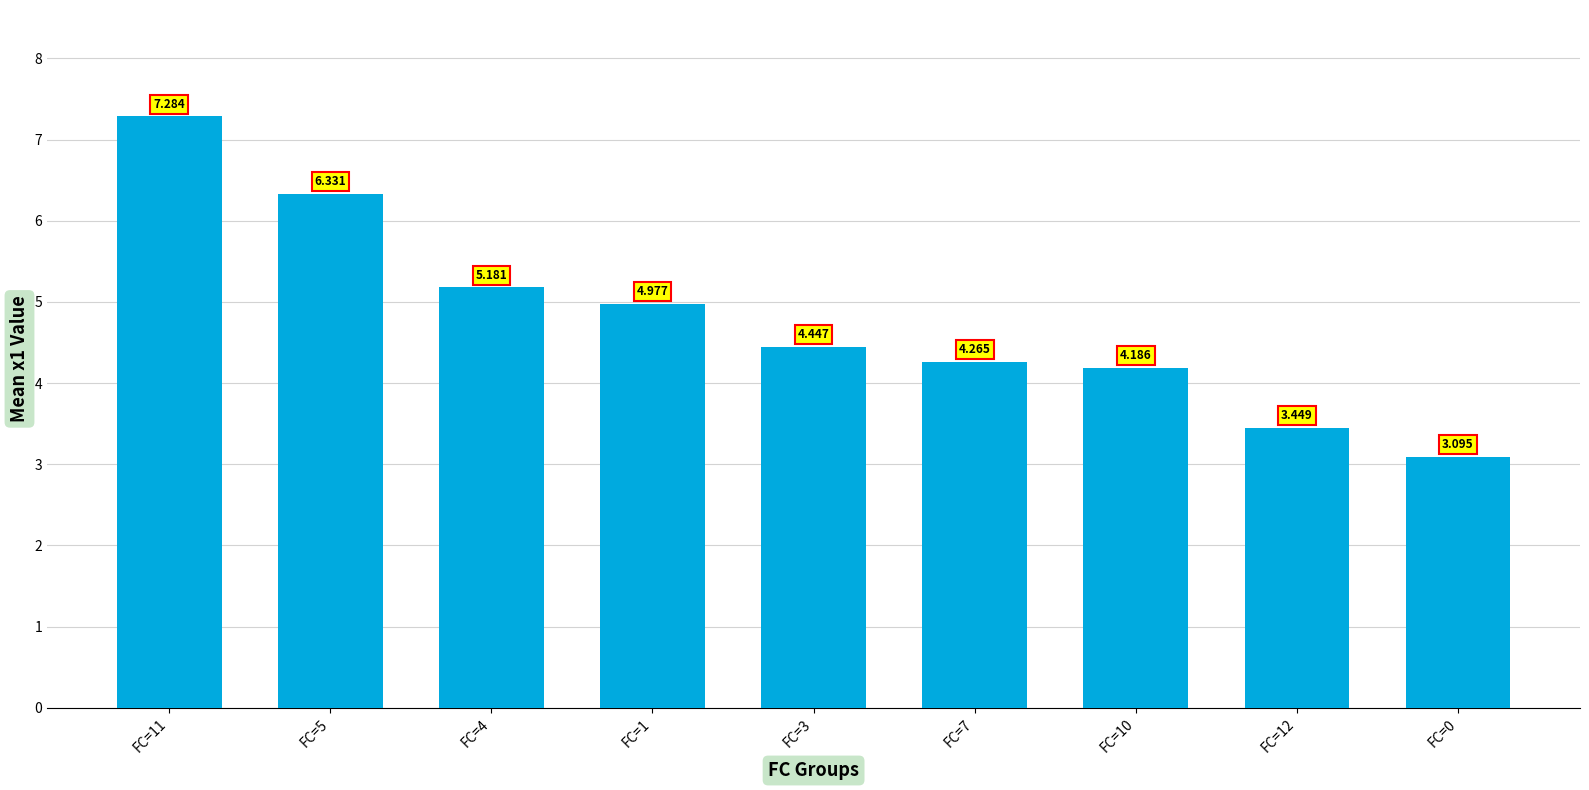

What is the average value?

4.8